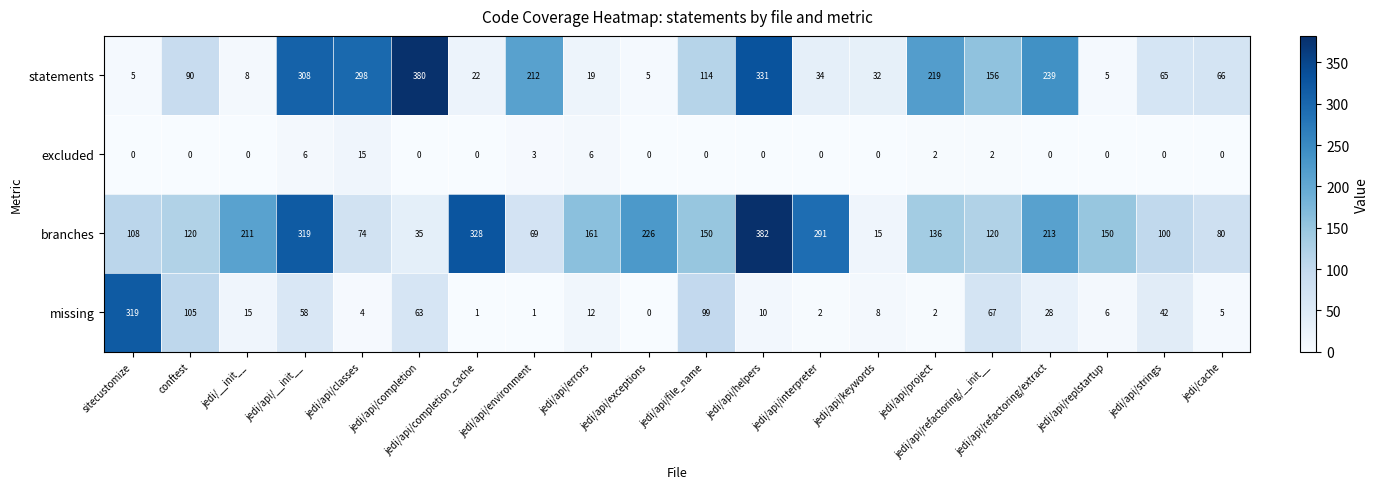

What is the difference between the highest and lowest values at jedi/api/classes?

294